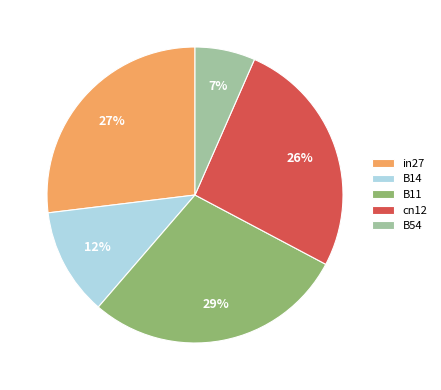

To the nearest percent, what is the average slice percentage?

20%